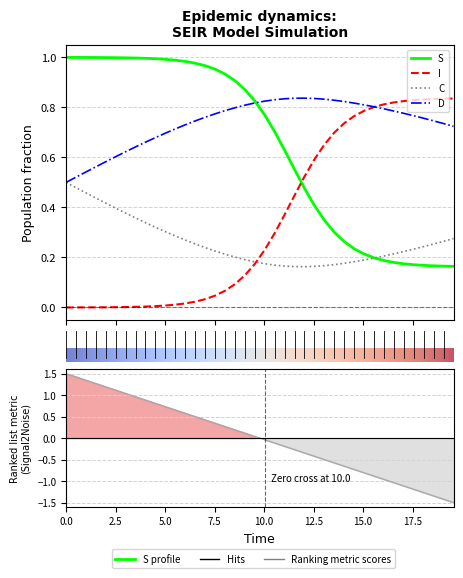

What is the value of the C point at the 24th from the left?

0.2